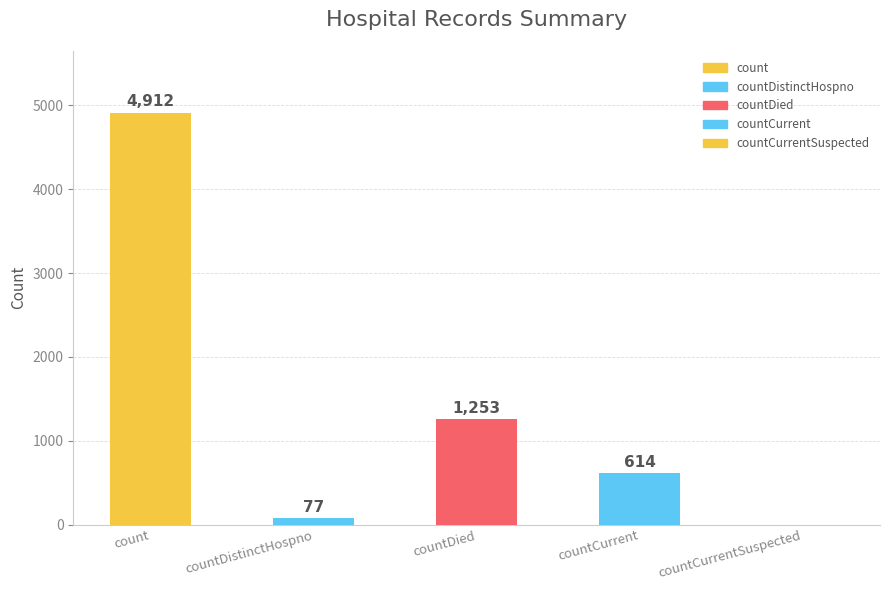

What is the ratio of the value at countDied to the value at countDistinctHospno?

16.3